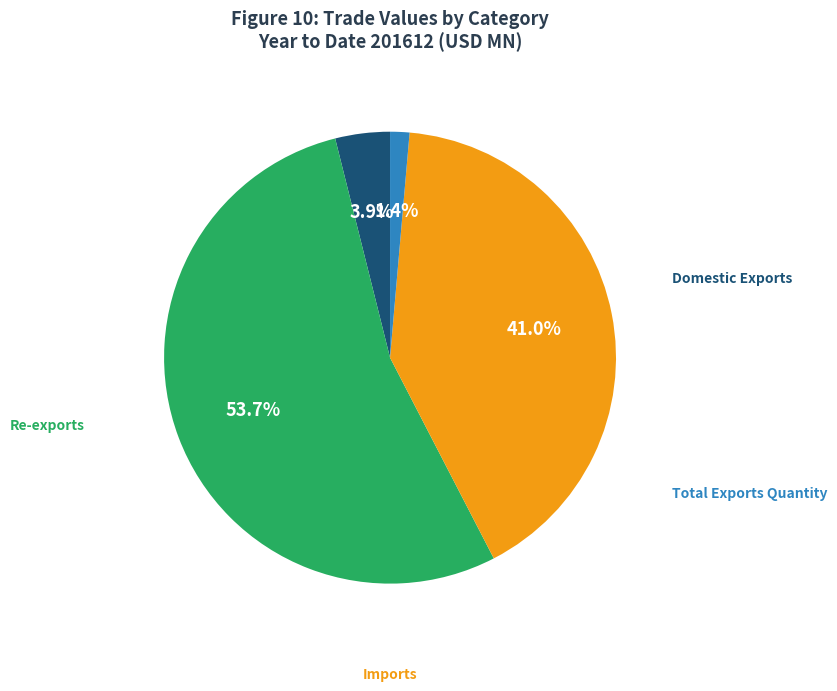

Approximately how many times larger is the value at Domestic Exports compared to Imports?

0.1